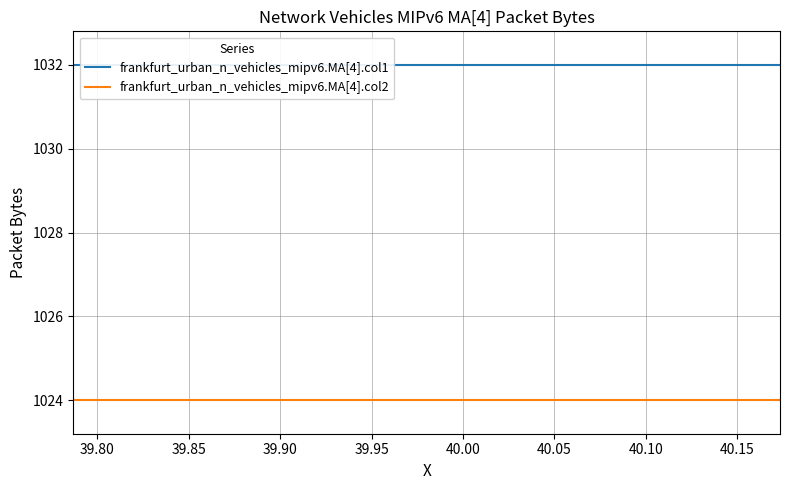

Rank the series at 39.90 from lowest to highest value.

frankfurt_urban_n_vehicles_mipv6.MA[4].col2, frankfurt_urban_n_vehicles_mipv6.MA[4].col1